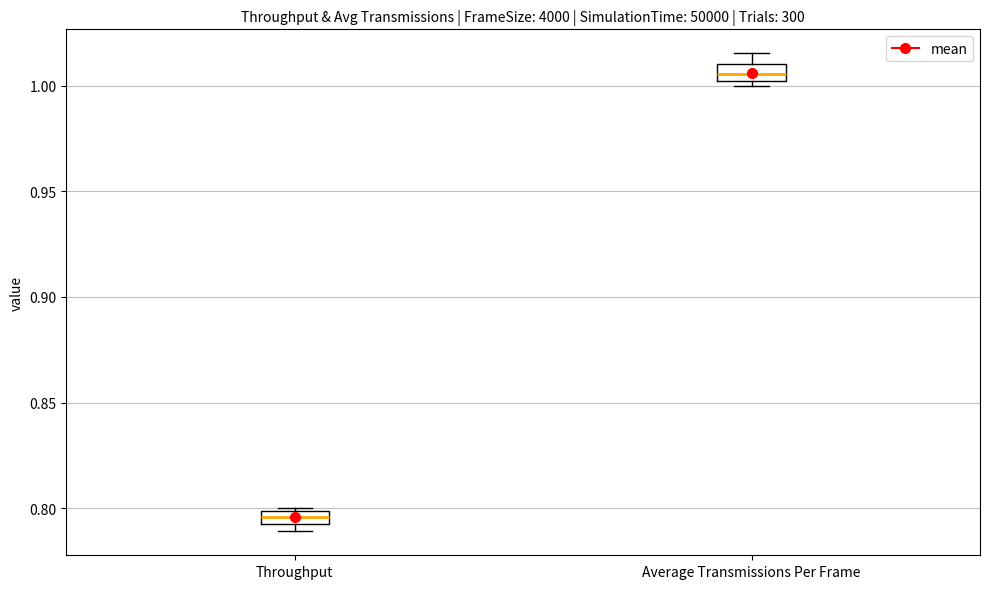

Where is the lower edge of the box for Average Transmissions Per Frame on the y-axis? The values are not printed on the chart, so give them approximately, as read against the axis.

1.000